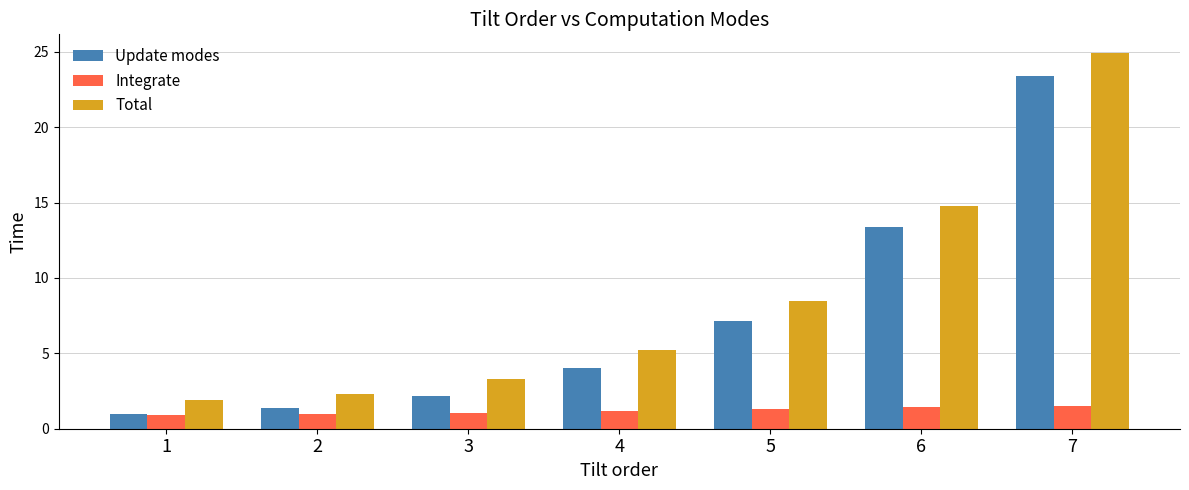

Rank the categories by Update modes value from lowest to highest.

1, 2, 3, 4, 5, 6, 7